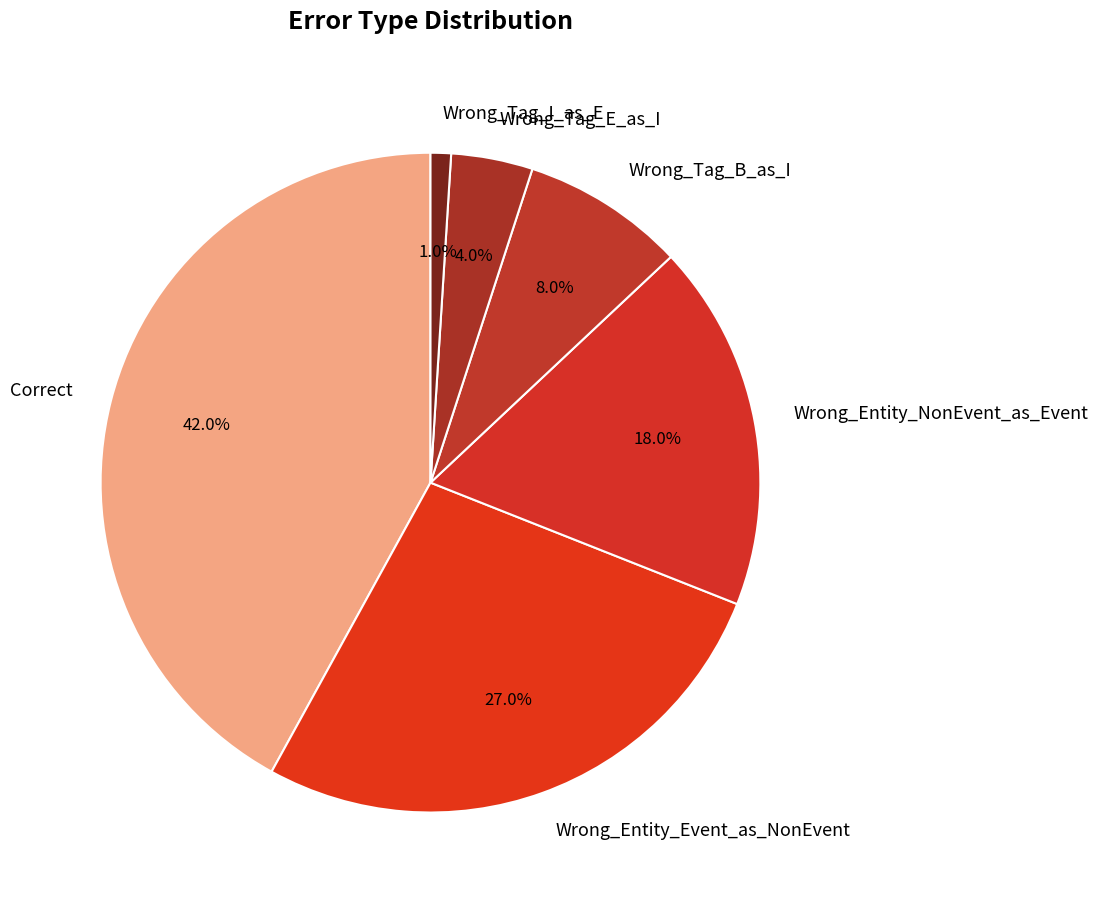

Which has a higher value, Wrong_Entity_Event_as_NonEvent or Correct?

Correct